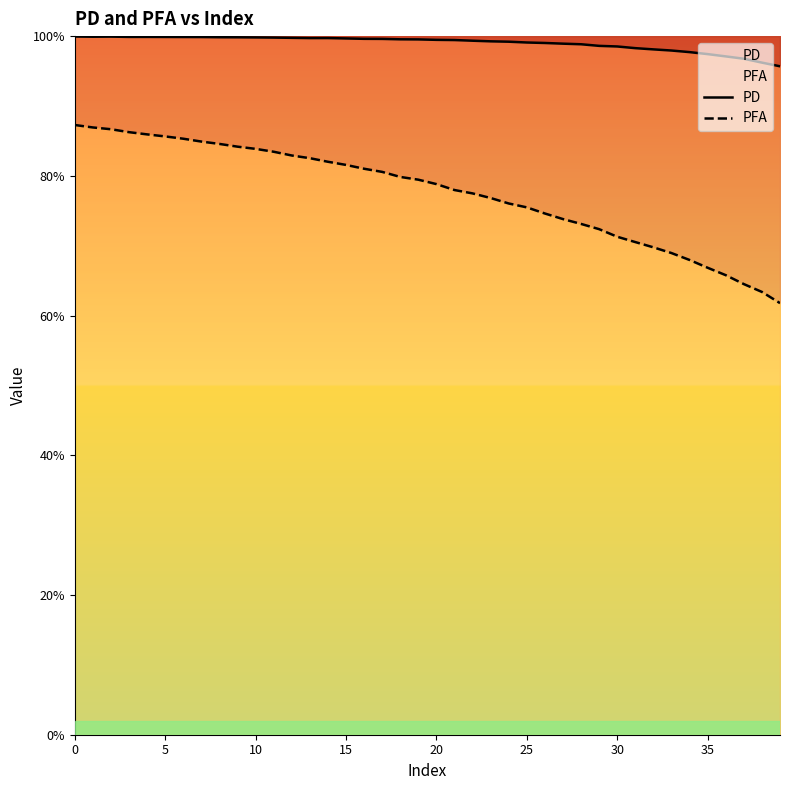

Reading right to left, extract all data points from this chart.

PD: 1.0	1.0	1.0	1.0	1.0	1.0	1.0	1.0	1.0	1.0	1.0	1.0	1.0	1.0	1.0	1.0	1.0	1.0	1.0	1.0	1.0	1.0	1.0	1.0	1.0	1.0	1.0	1.0	1.0	1.0	1.0	1.0	1.0	1.0	1.0	1.0	1.0	1.0	1.0	1.0
PFA: 0.6	0.6	0.6	0.7	0.7	0.7	0.7	0.7	0.7	0.7	0.7	0.7	0.7	0.7	0.8	0.8	0.8	0.8	0.8	0.8	0.8	0.8	0.8	0.8	0.8	0.8	0.8	0.8	0.8	0.8	0.8	0.8	0.8	0.9	0.9	0.9	0.9	0.9	0.9	0.9